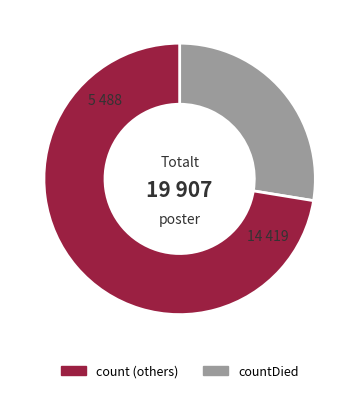

Is there a majority slice in this chart?

Yes